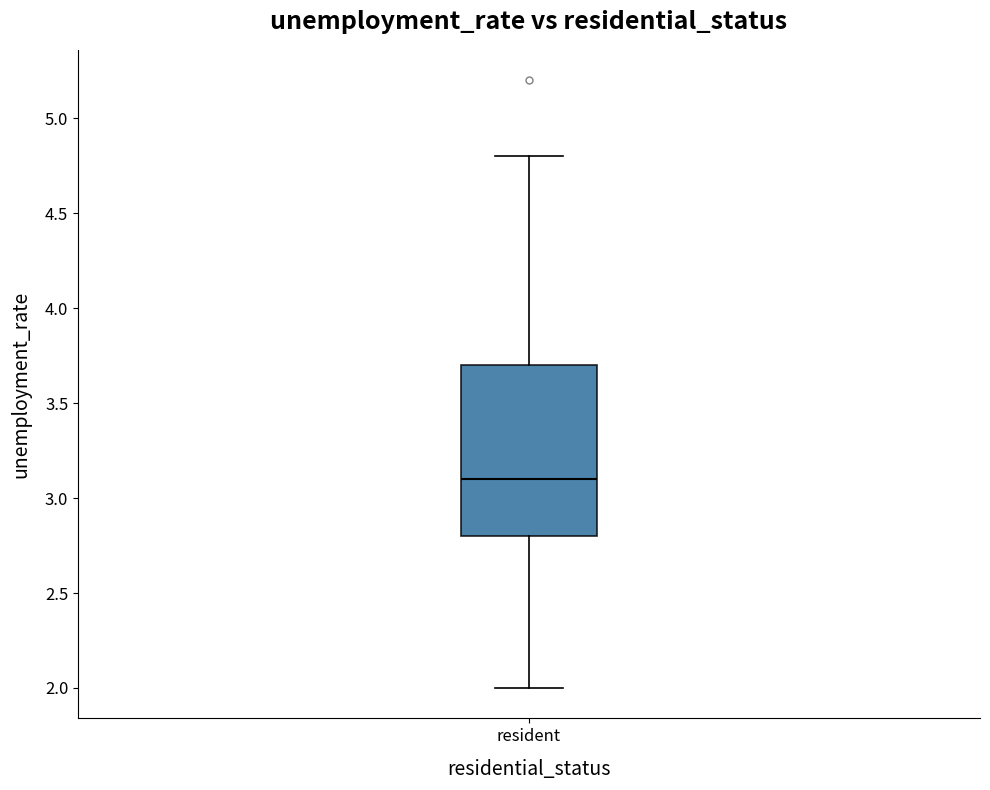

Where is the lower edge of the box for resident on the y-axis? The values are not printed on the chart, so give them approximately, as read against the axis.

2.8